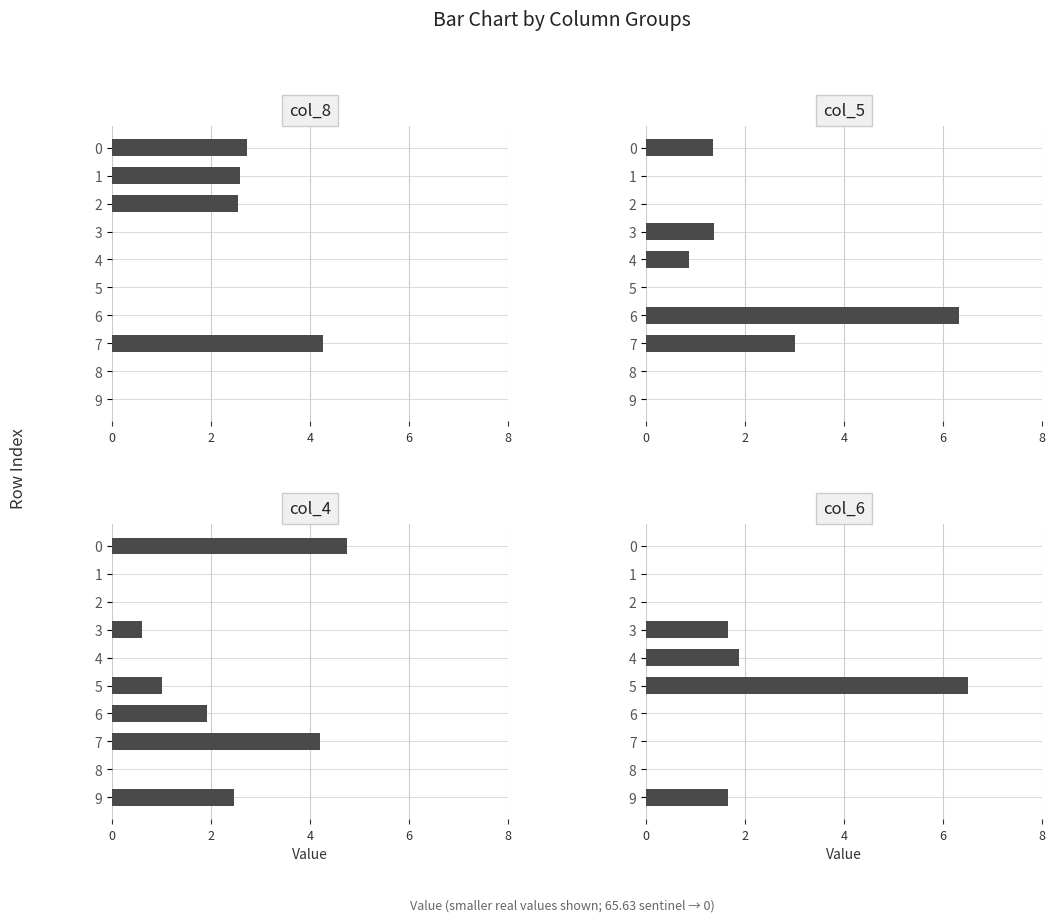

At which label is col_5 closest to 3?

7